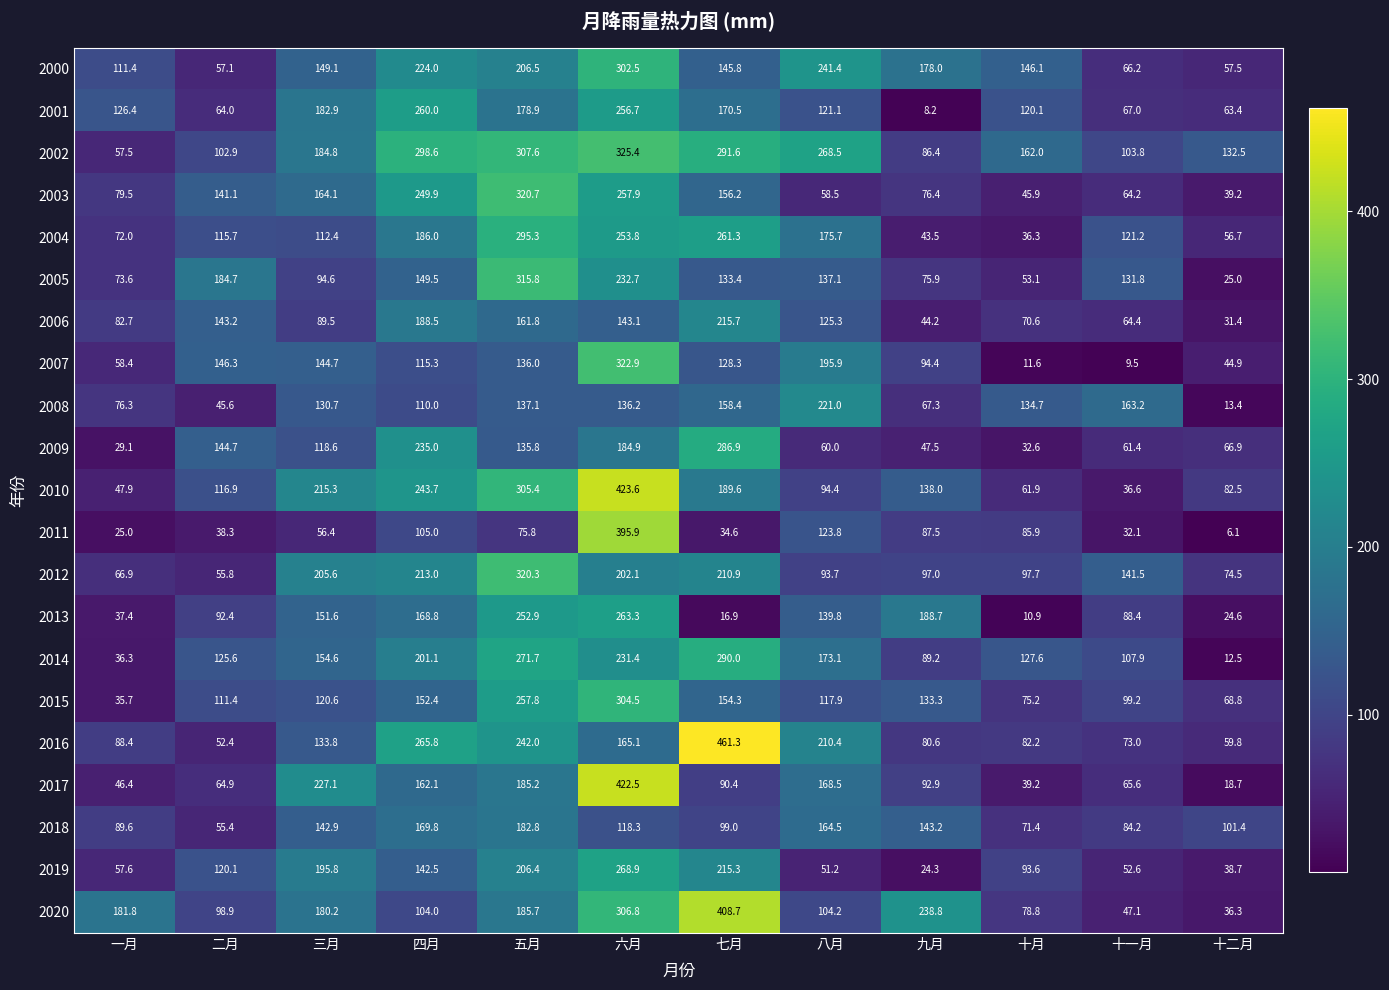

How many data points does each series have?

12